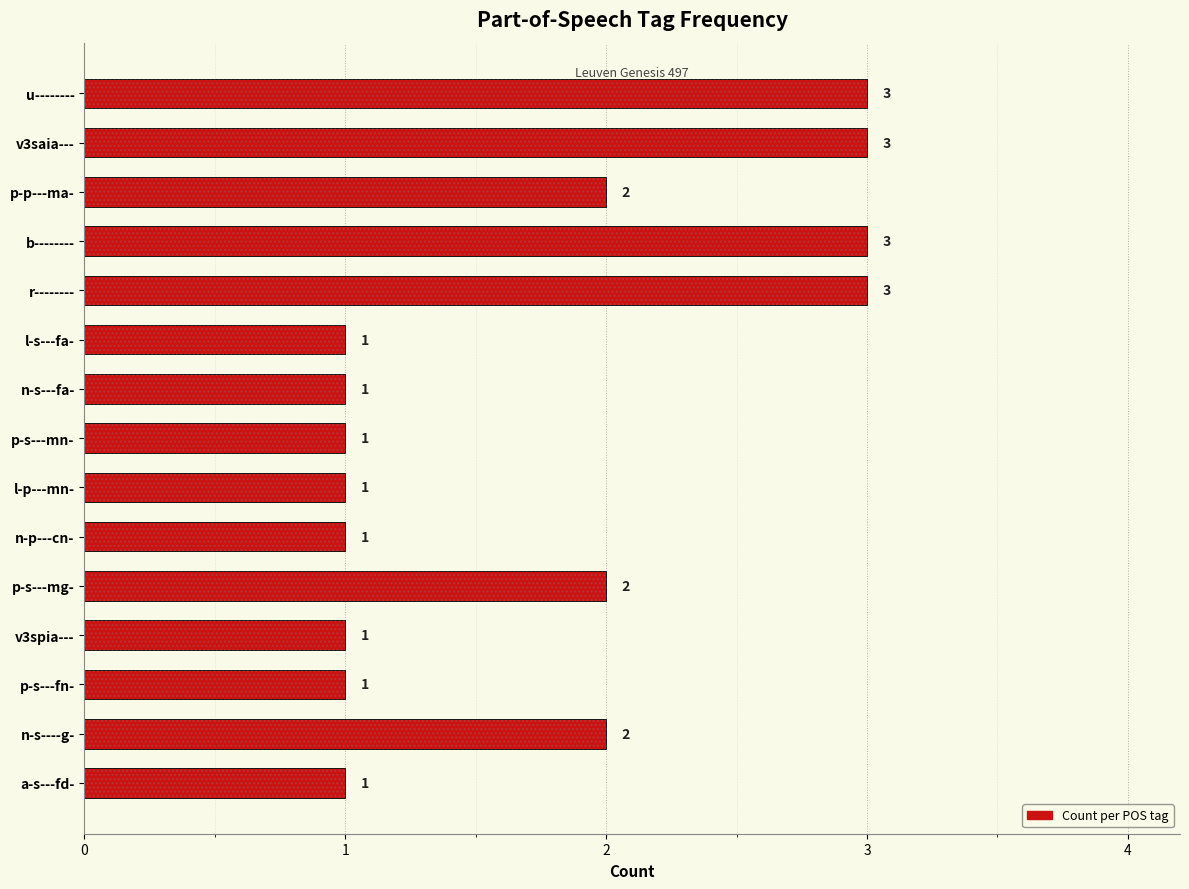

What is the smallest value displayed?

1